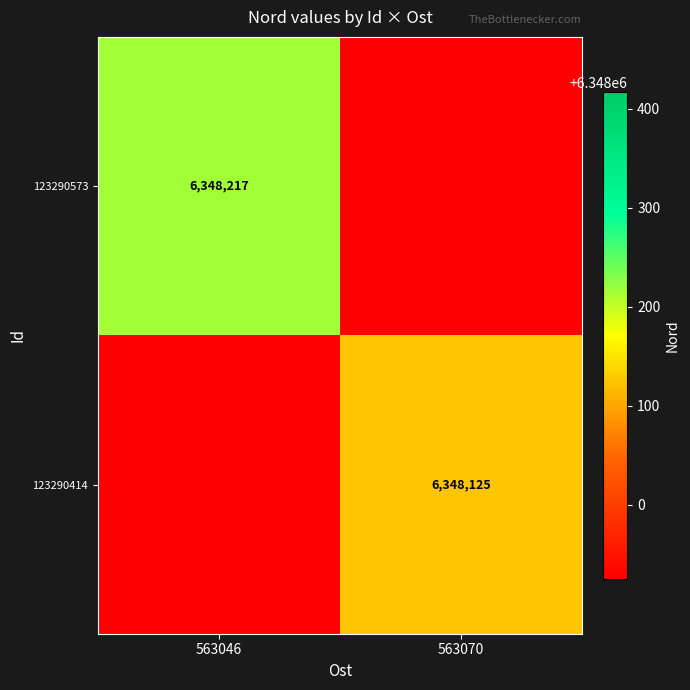

At how many categories does at least one series exceed 6348190?

1